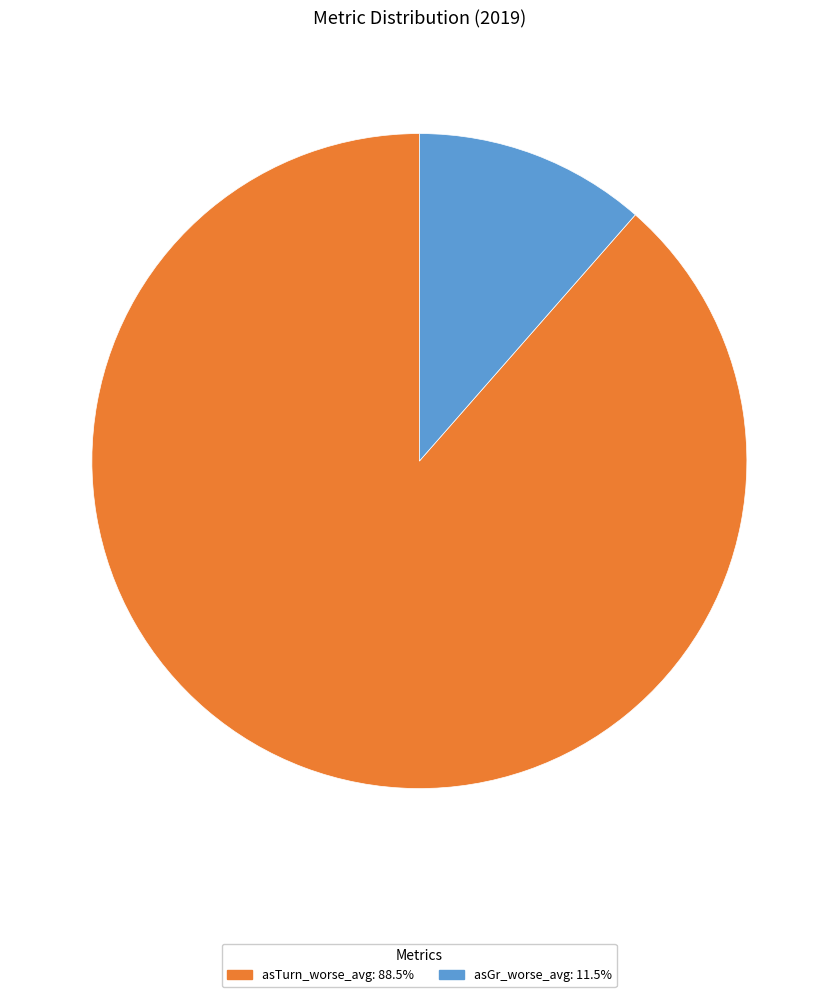

Is there any slice that represents more than half of the pie?

Yes